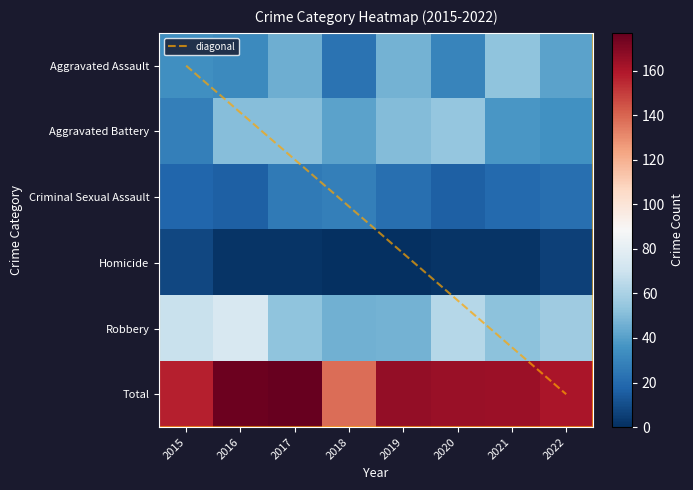

Which series changed the most between 2018 and 2020?

Total